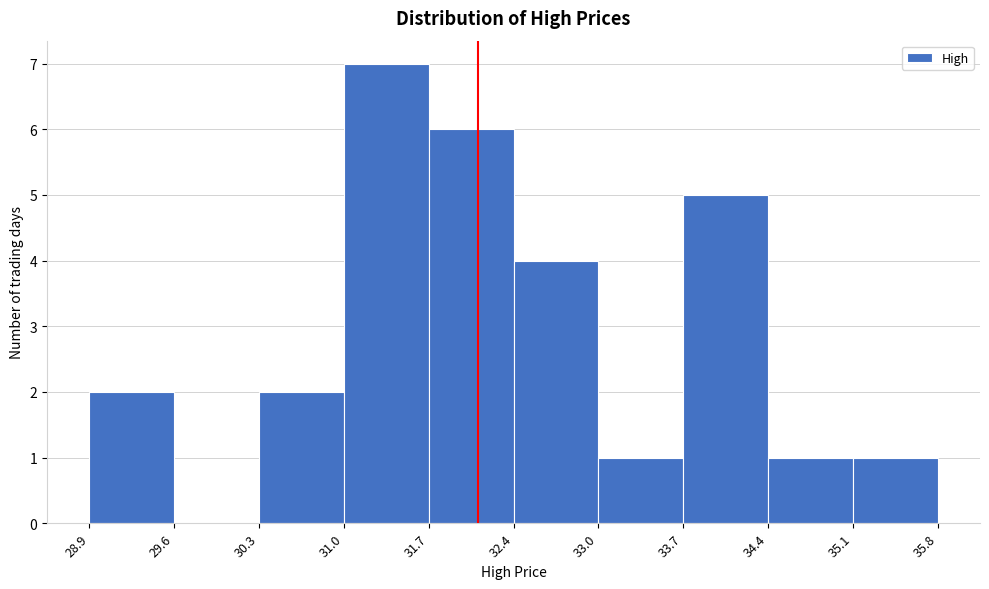

Reading left to right, transcribe this chart: for each bar, give the range it covers on the x-axis and its height. The values are not printed on the chart, so give them approximately, as read against the axis.

28.9 to 29.6: 2
29.6 to 30.3: 0
30.3 to 31.0: 2
31.0 to 31.7: 7
31.7 to 32.4: 6
32.4 to 33.0: 4
33.0 to 33.7: 1
33.7 to 34.4: 5
34.4 to 35.1: 1
35.1 to 35.8: 1